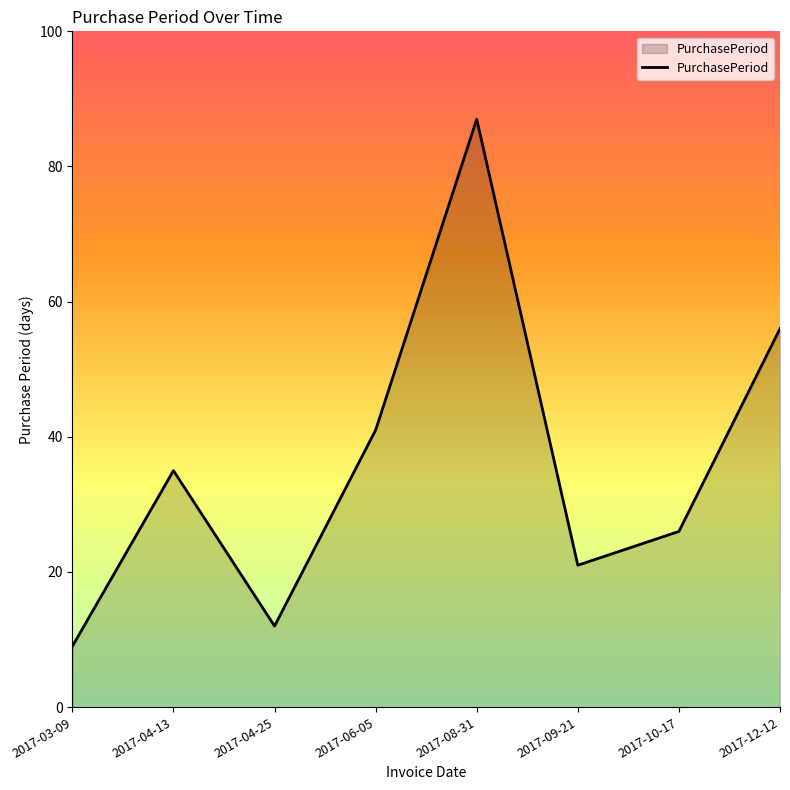

At which label is the value closest to 48?

2017-06-05